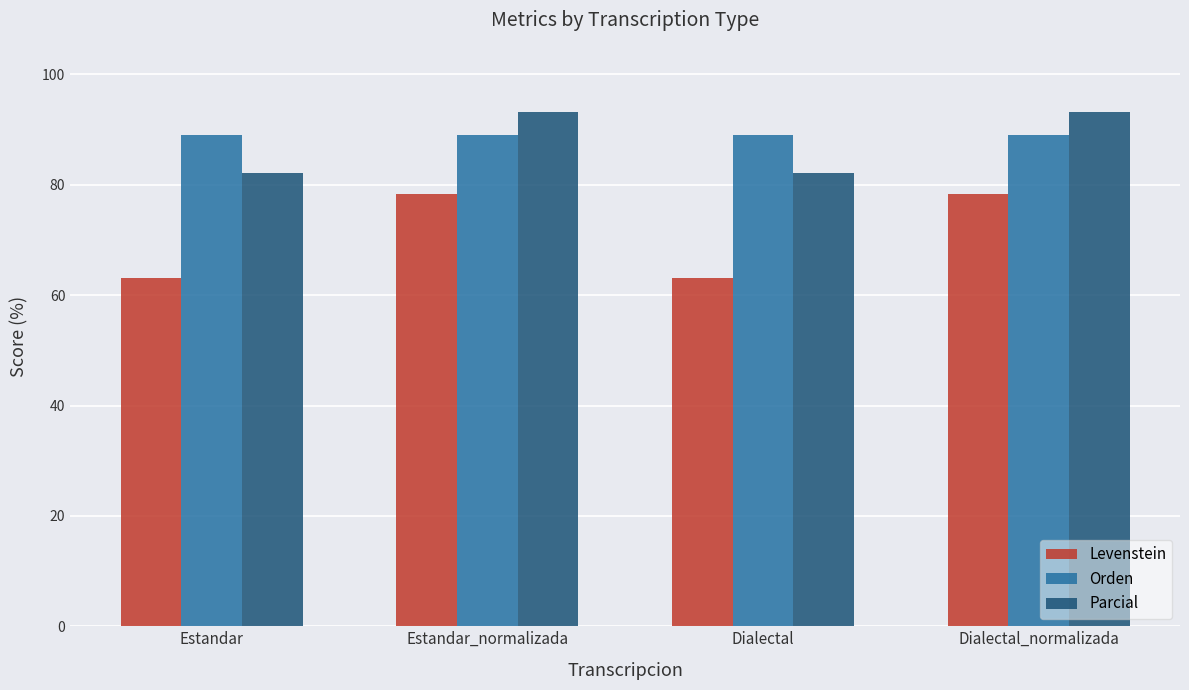

At which label does Parcial first exceed 93?

Estandar_normalizada